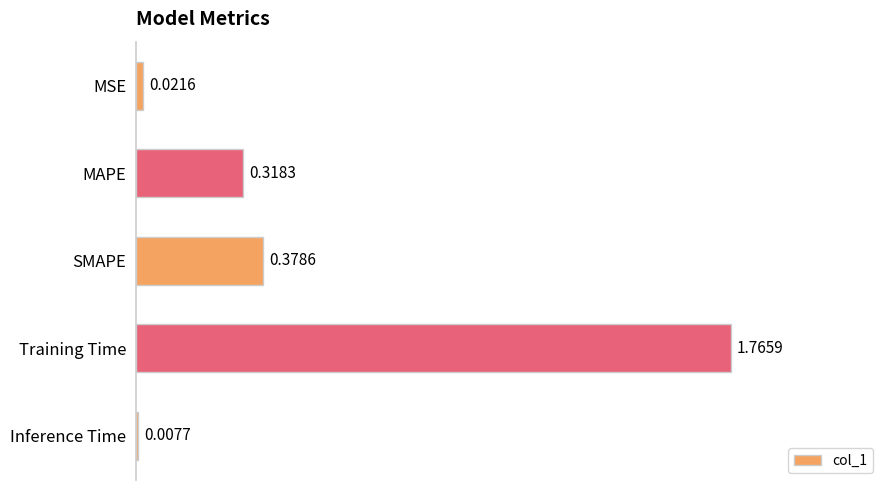

Which category has the lowest value across all series?

Inference Time